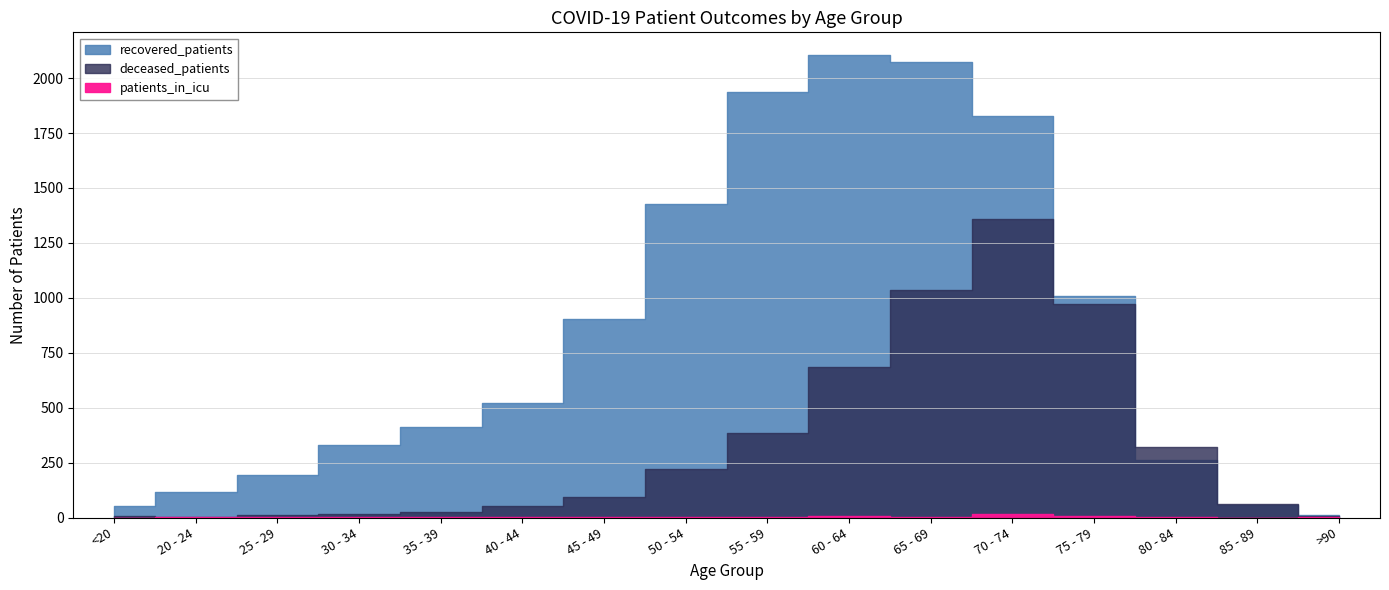

What is the label of the 8th point from the right?

55 - 59